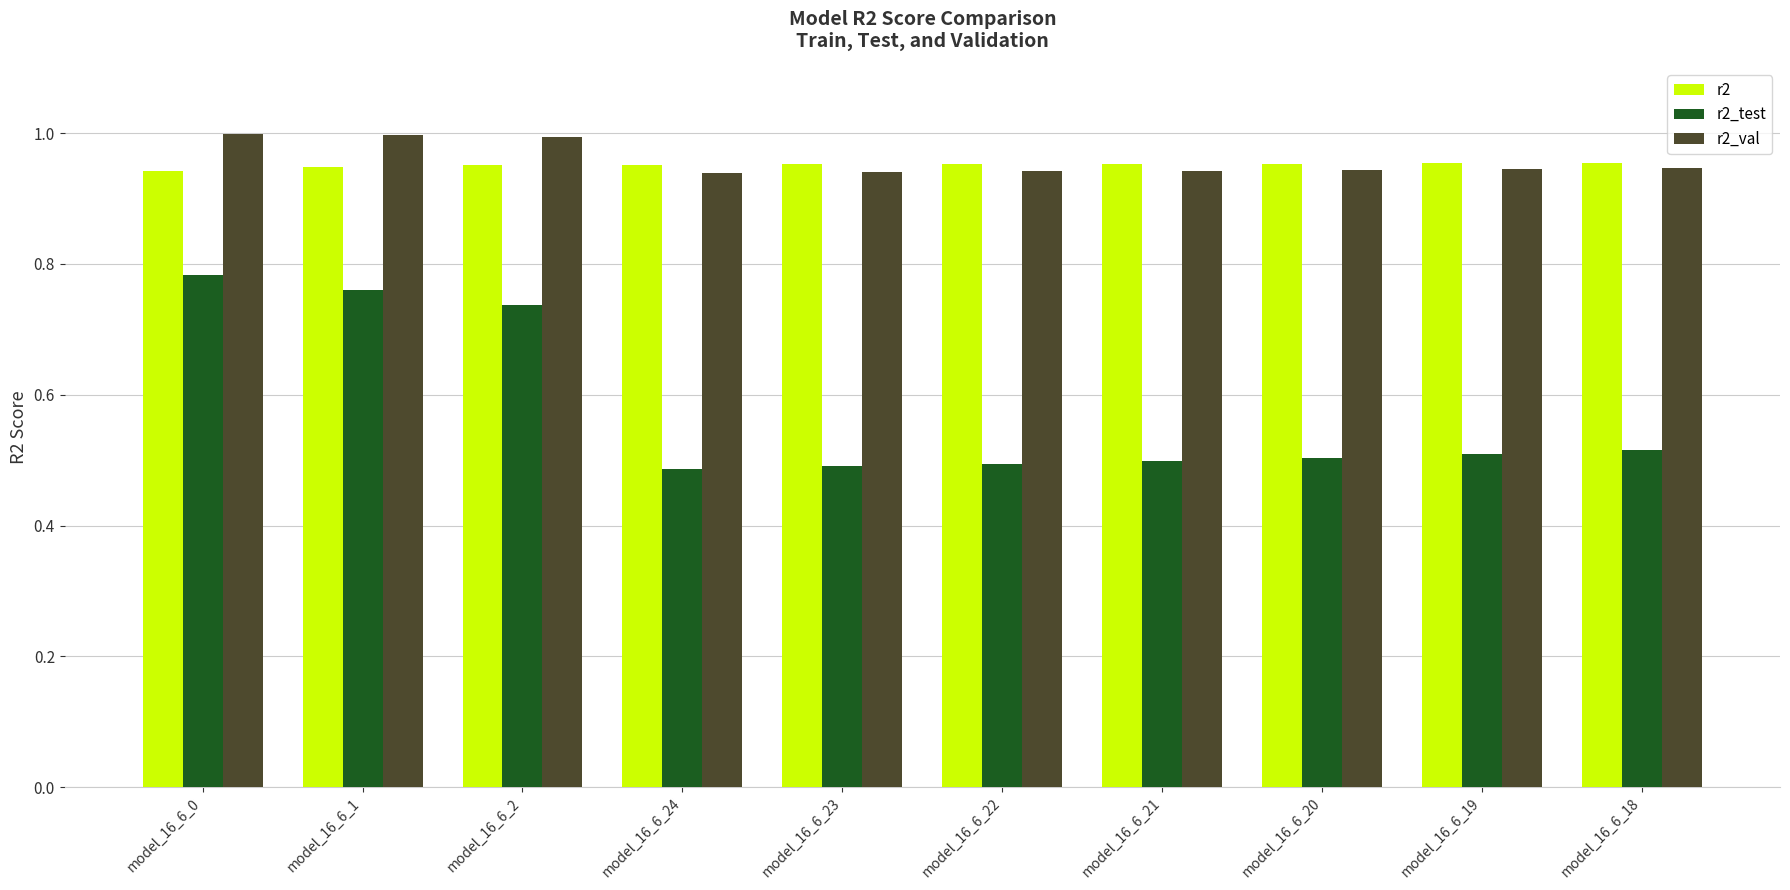

What is the sum of all r2 values?

9.5